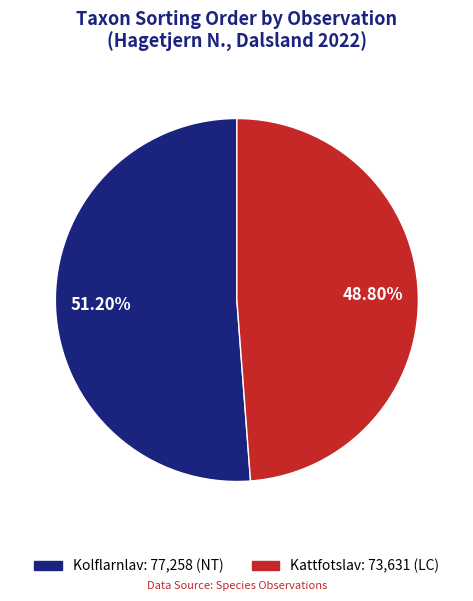

Is there any slice that represents more than half of the pie?

Yes